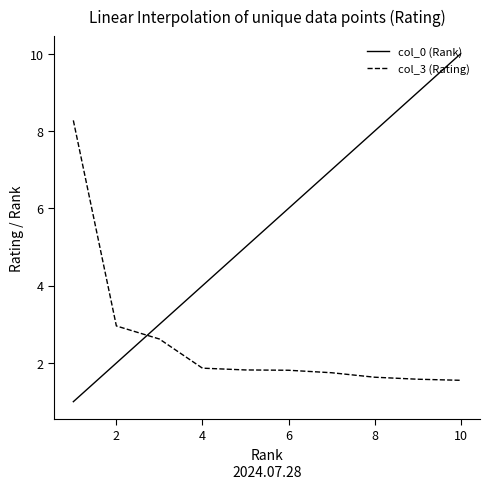

Reading left to right, extract all data points from this chart.

col_0 (Rank): 1.0	2.0	3.0	4.0	5.0	6.0	7.0	8.0	9.0	10.0
col_3 (Rating): 8.3	3.0	2.6	1.9	1.8	1.8	1.7	1.6	1.6	1.6